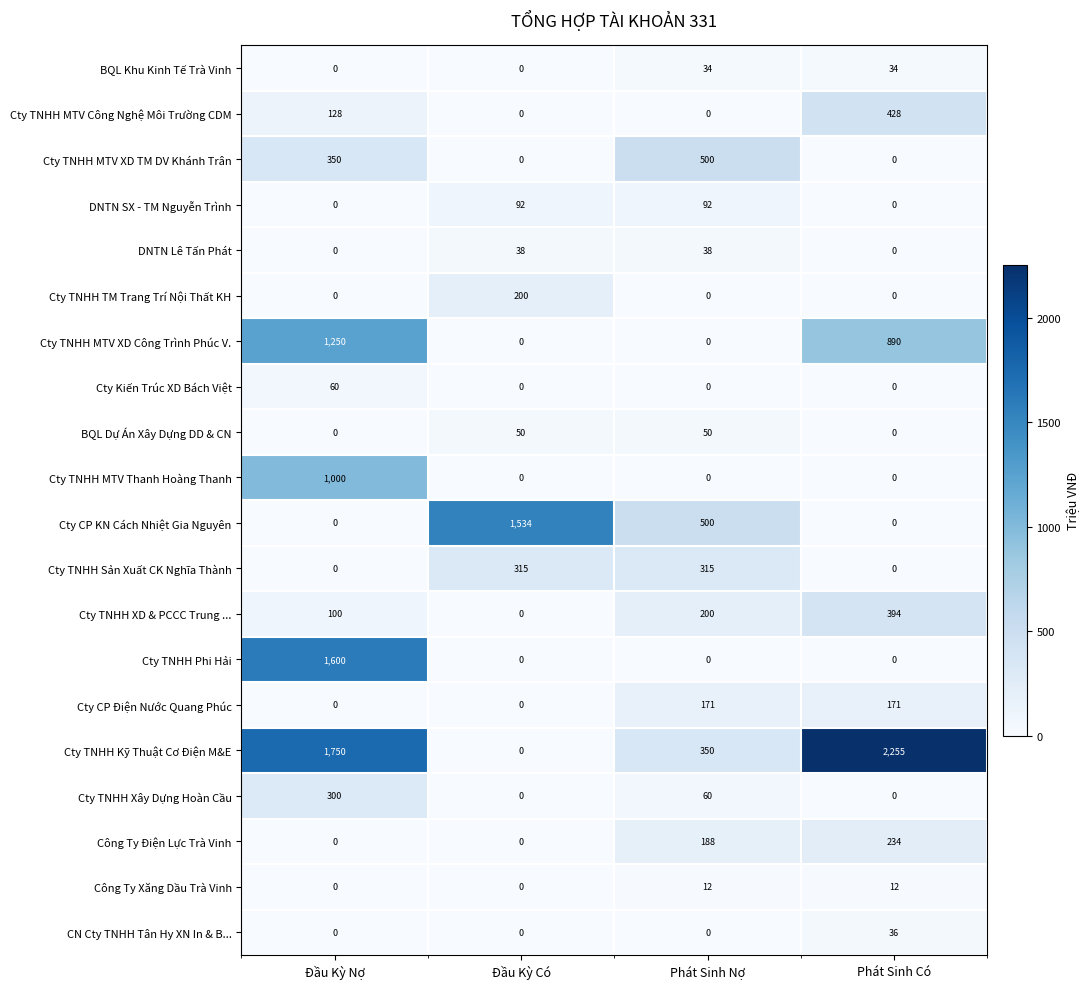

Count the Cty TNHH TM Trang Trí Nội Thất KH values in the range 0 to 200.

4